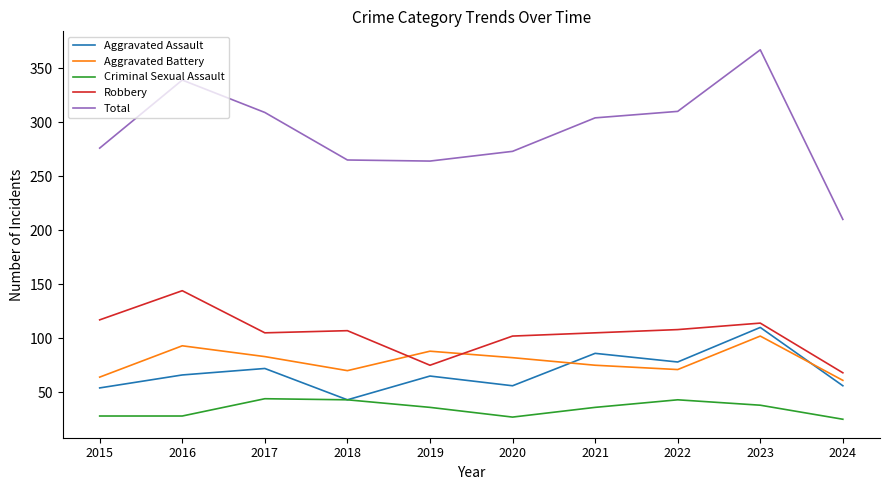

What is the total value across all series at 2018?

528